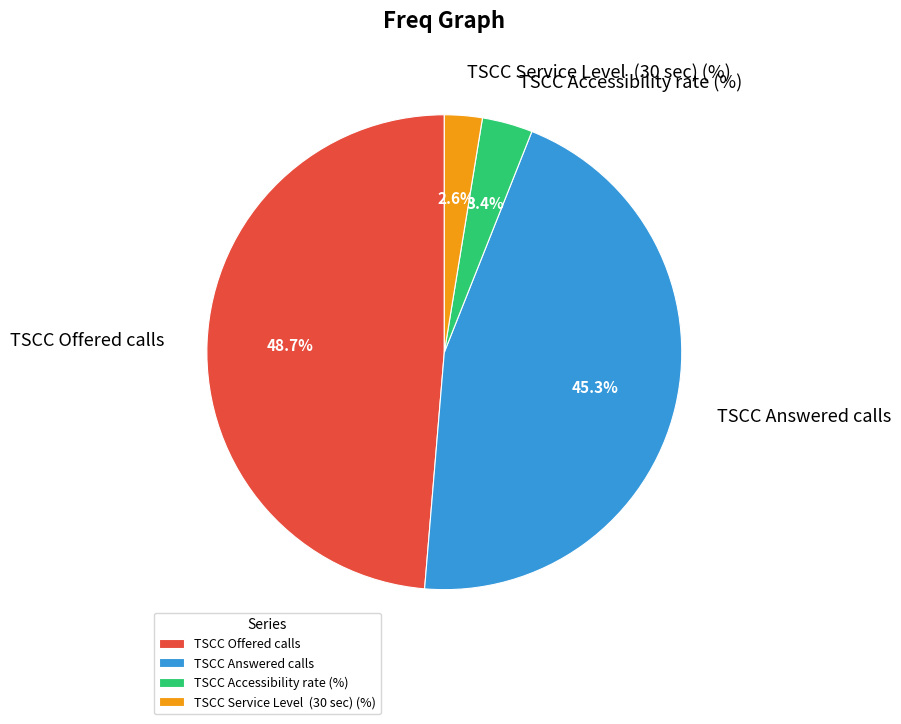

To the nearest percent, what is the combined percentage of TSCC Answered calls and TSCC Accessibility rate (%)?

49%